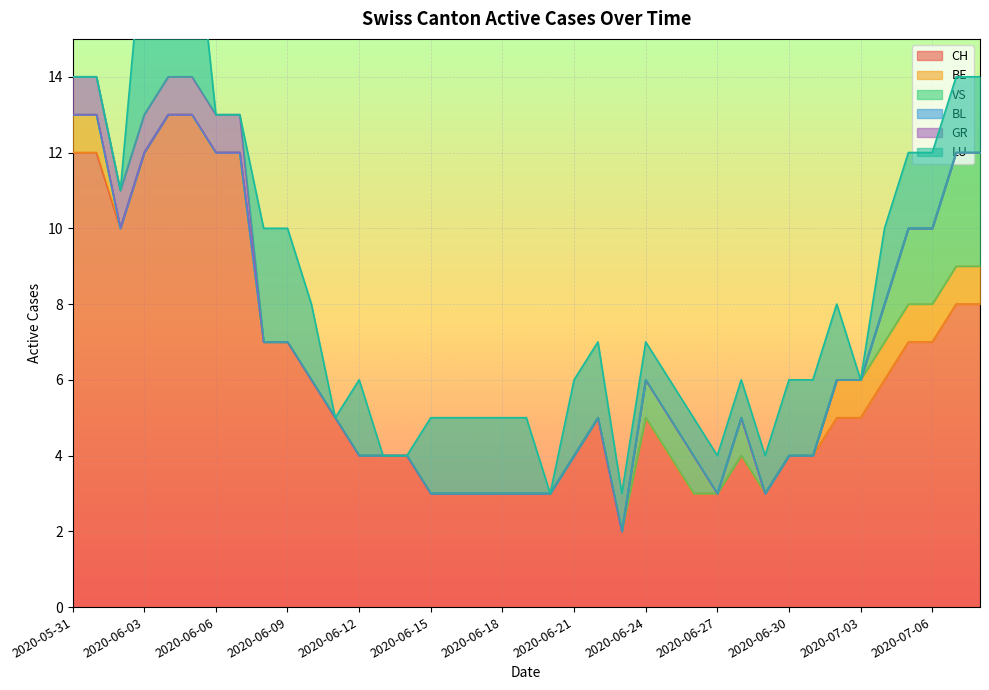

True or false: CH has a value of 12 at 2020-06-06.

True